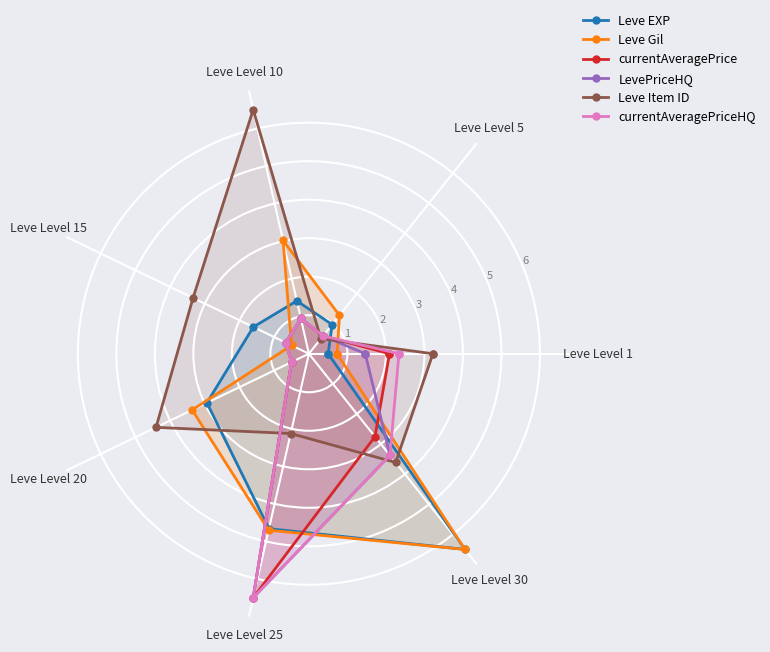

Where do LevePriceHQ and Leve Gil first cross each other?

Leve Level 1 and Leve Level 5